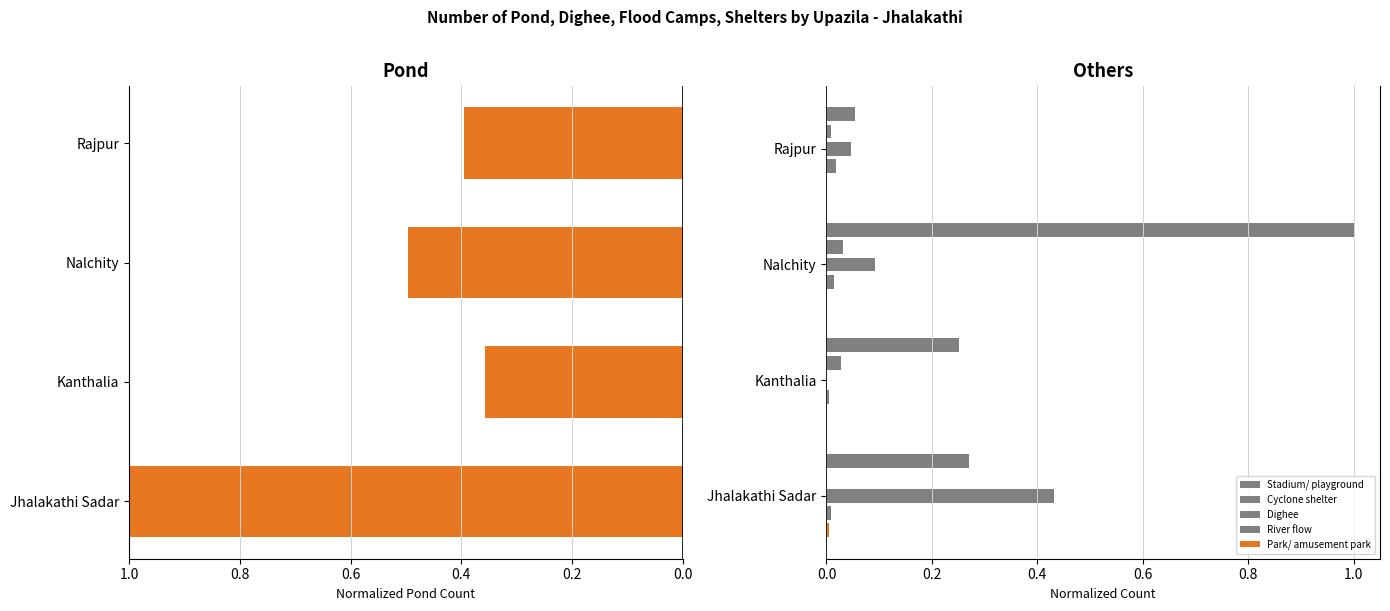

Which series has the largest range (max minus min)?

Stadium/ playground